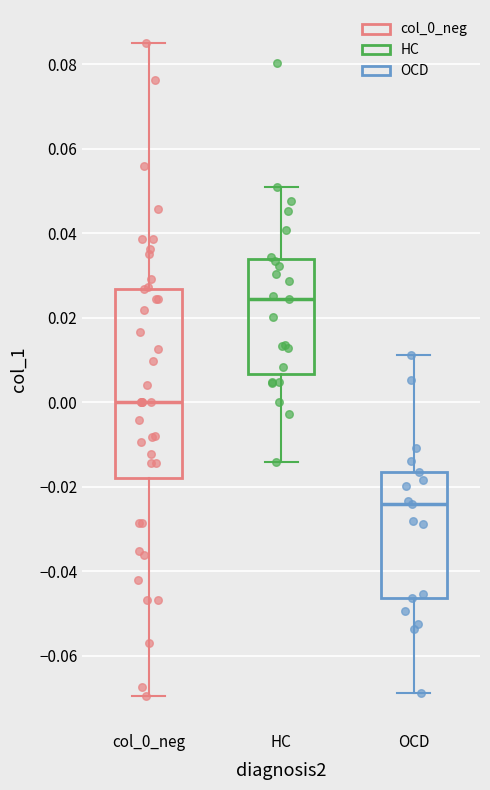

Which box's median line is the highest?

HC